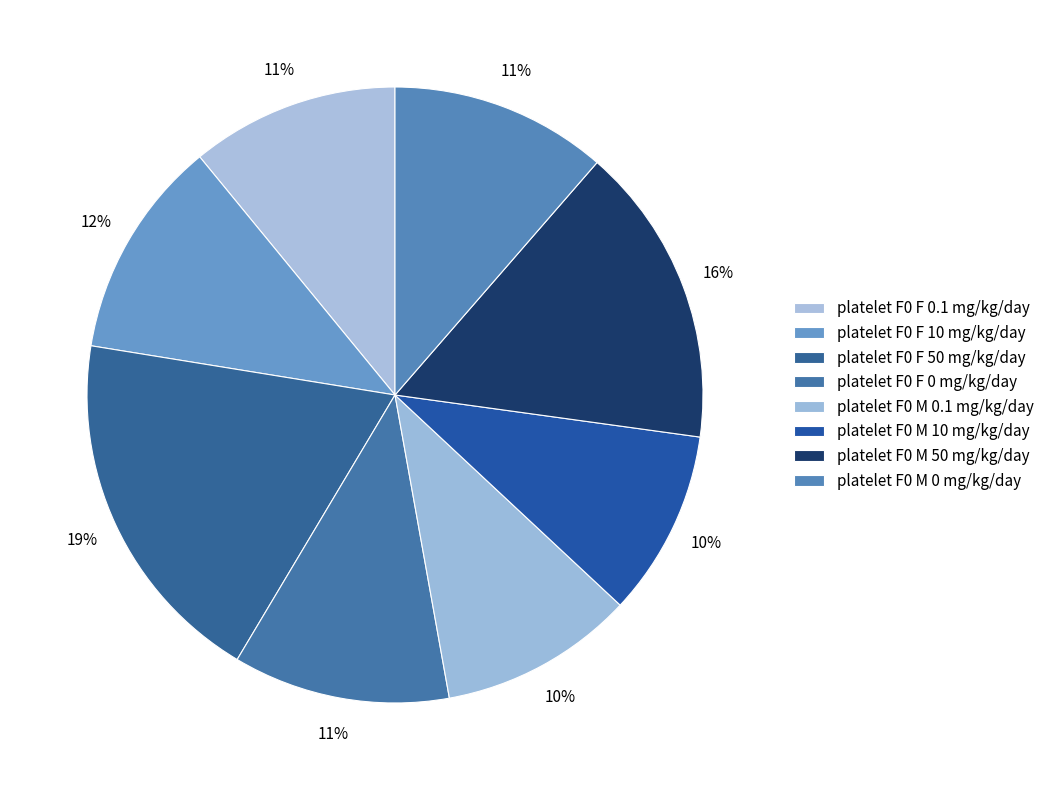

How many segments does this pie chart have?

8